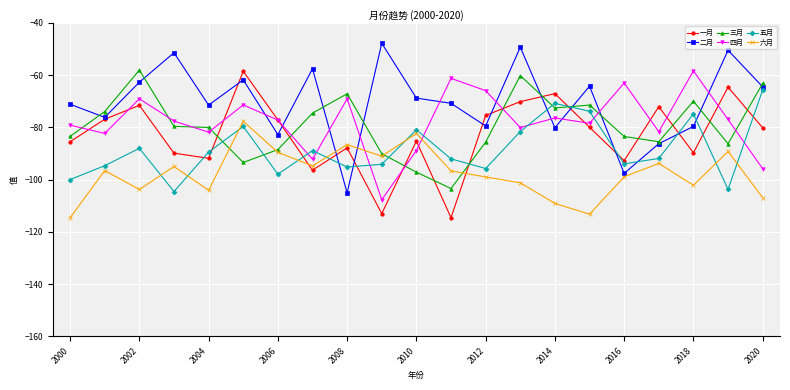

True or false: 二月 has more than 0 points higher than both neighbors.

True